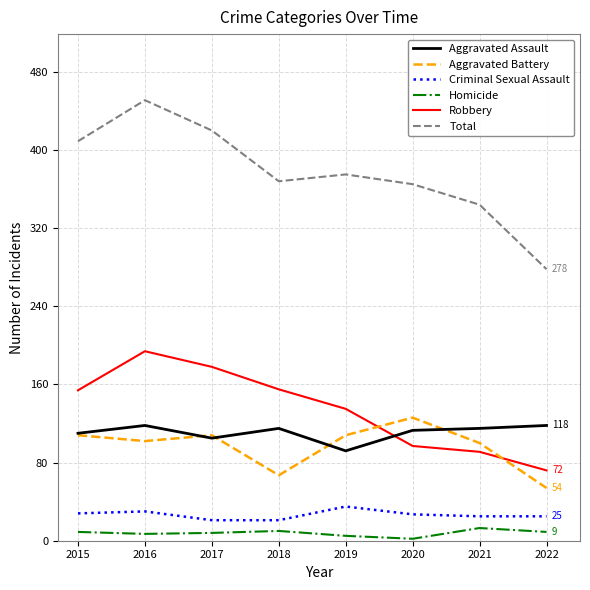

How many interior local peaks does the Total series have?

2